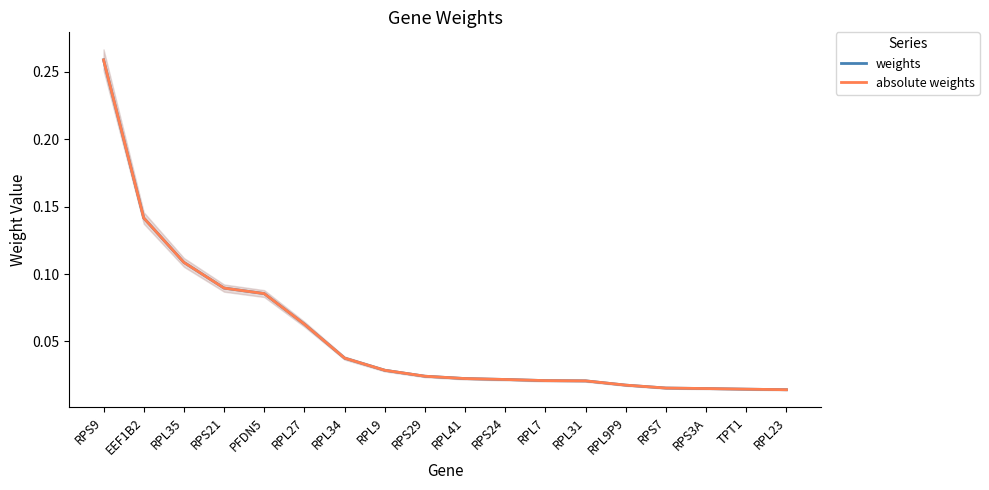

What is the difference between the second highest and second lowest values in the absolute weights series?

0.1